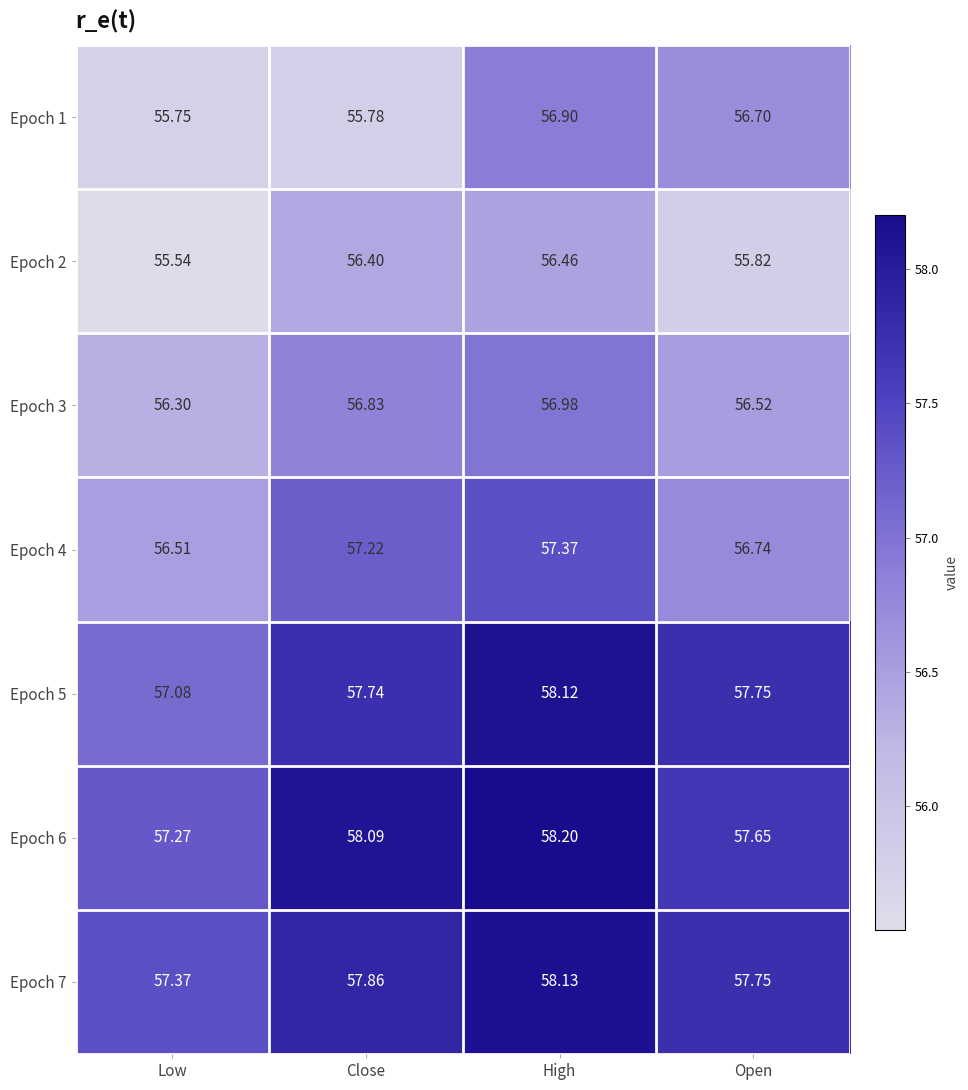

Where does the Epoch 1 series first go above 56?

High